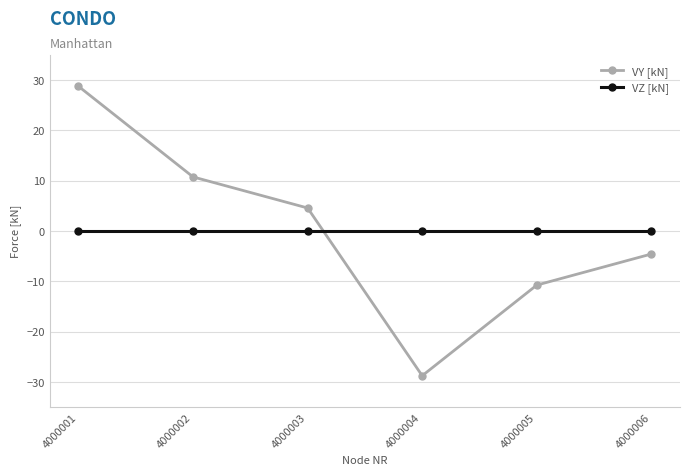

Reading right to left, what are all the values shown in this chart?

VY [kN]: -4.6	-10.8	-28.8	4.6	10.8	28.8
VZ [kN]: 0.0	0.0	0.0	0.0	0.0	0.0